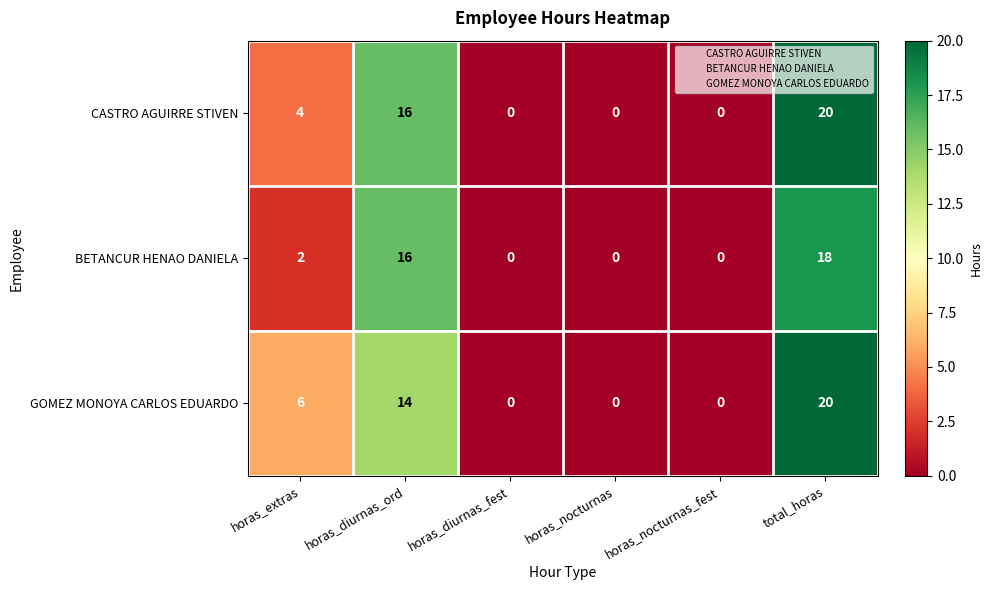

Which series changed the most between horas_extras and horas_diurnas_ord?

BETANCUR HENAO DANIELA